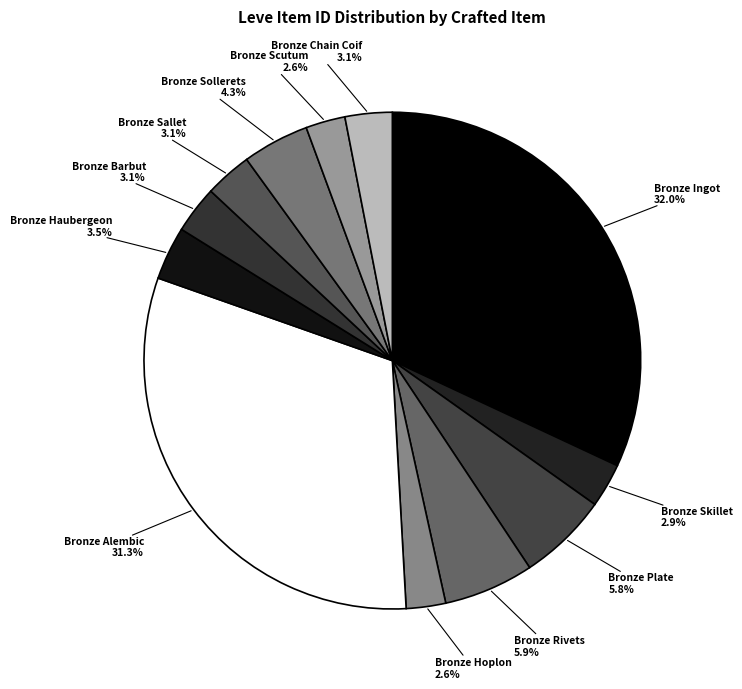

Do Bronze Chain Coif and Bronze Skillet together represent more than half of the pie?

No